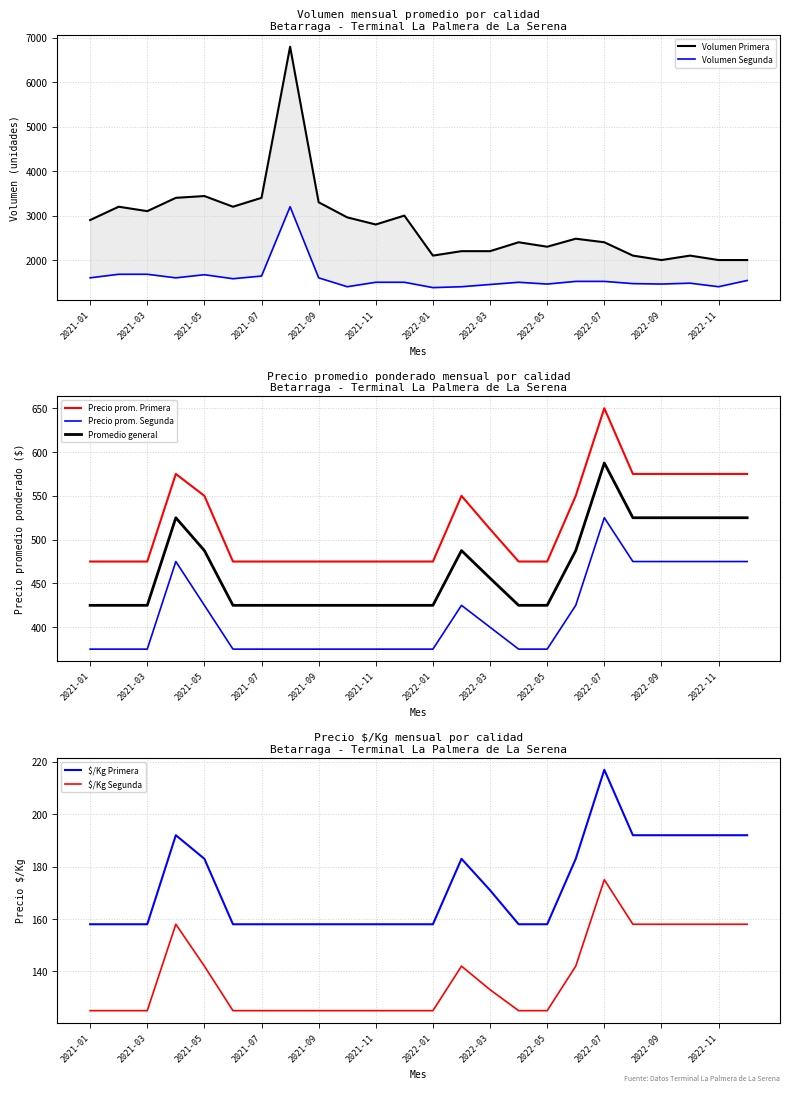

At which label is Volumen Primera closest to 4400?

2021-05